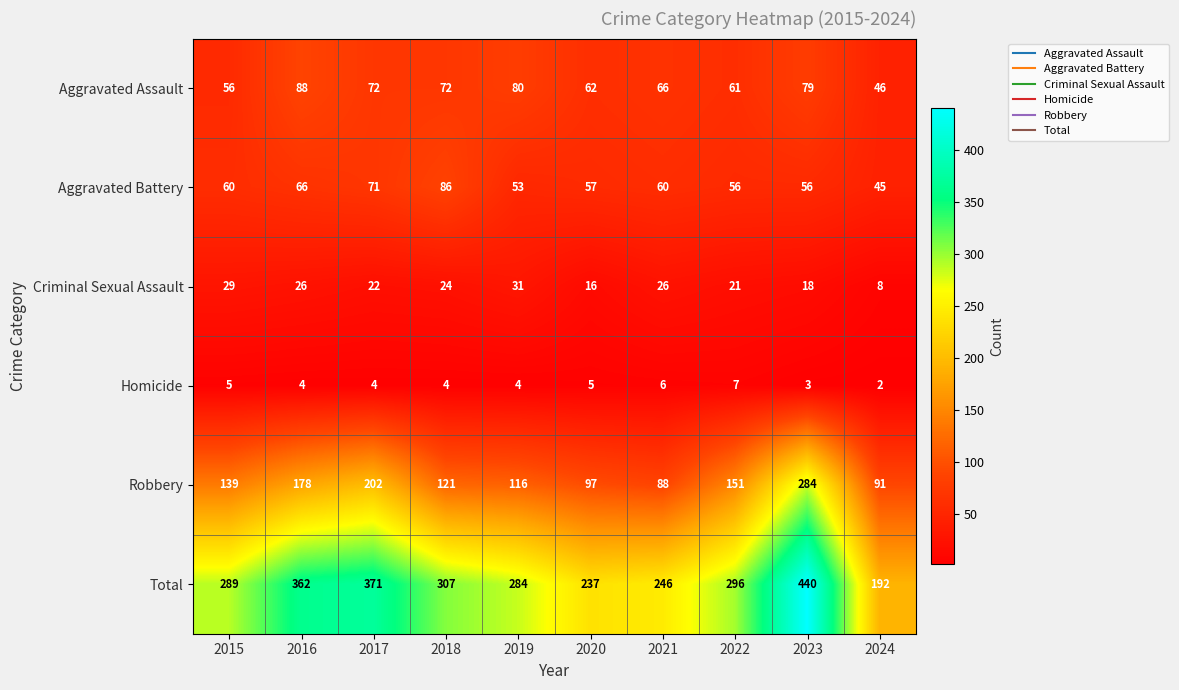

How many series are shown in this chart?

6